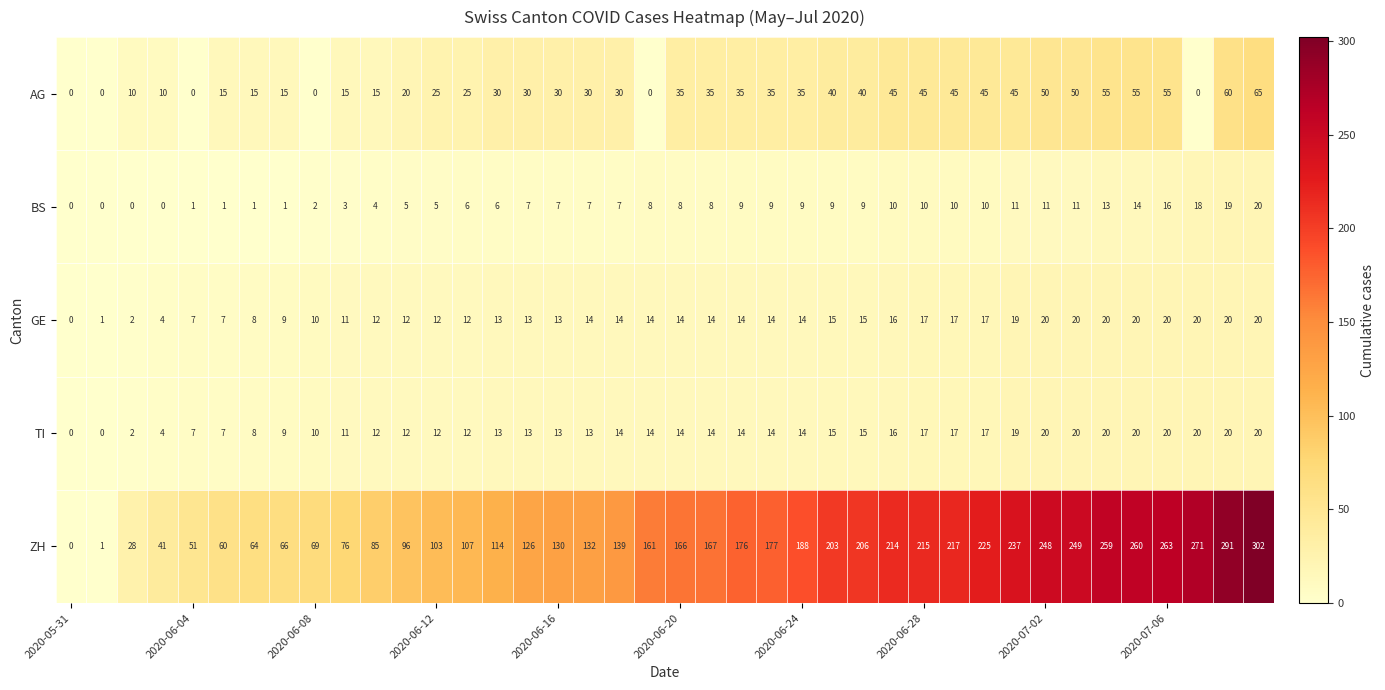

Which series has the largest total across all categories?

ZH